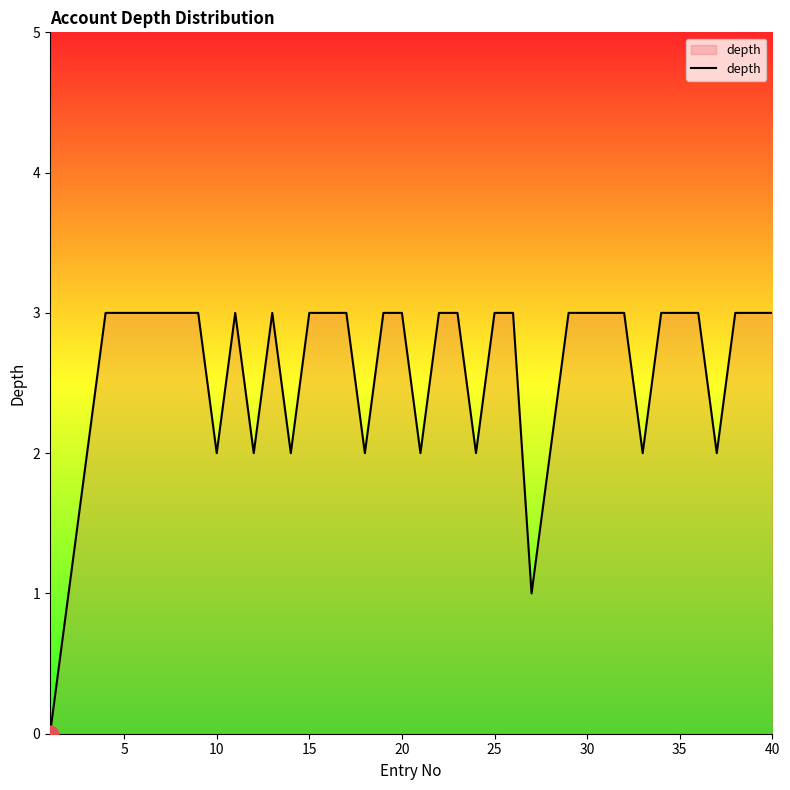

What is the maximum value shown in the chart?

3